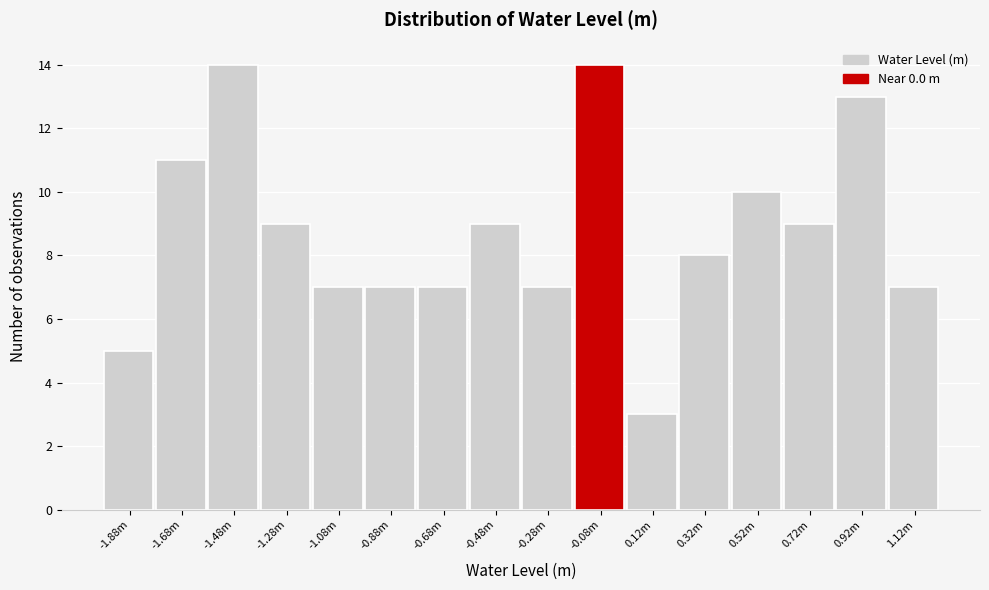

Reading left to right, what are all the values shown in this chart?

5	11	14	9	7	7	7	9	7	14	3	8	10	9	13	7